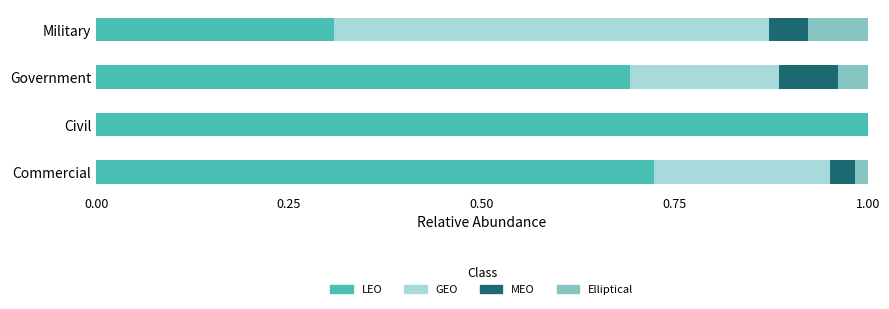

At which label does LEO reach its peak?

Civil